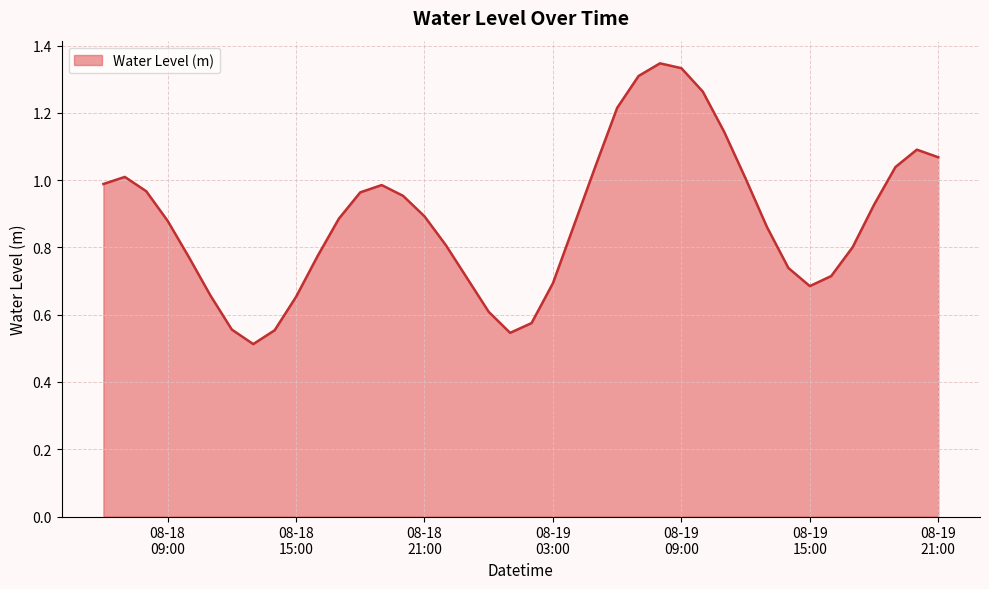

Rank the categories by value from highest to lowest.

2025-08-19 08:00:00, 2025-08-19 09:00:00, 2025-08-19 07:00:00, 2025-08-19 10:00:00, 2025-08-19 06:00:00, 2025-08-19 11:00:00, 2025-08-19 20:00:00, 2025-08-19 21:00:00, 2025-08-19 05:00:00, 2025-08-19 19:00:00, 2025-08-18 07:00:00, 2025-08-19 12:00:00, 2025-08-18 06:00:00, 2025-08-18 19:00:00, 2025-08-18 08:00:00, 2025-08-18 18:00:00, 2025-08-18 20:00:00, 2025-08-19 18:00:00, 2025-08-18 21:00:00, 2025-08-18 17:00:00, 2025-08-18 09:00:00, 2025-08-19 04:00:00, 2025-08-19 13:00:00, 2025-08-18 22:00:00, 2025-08-19 17:00:00, 2025-08-18 16:00:00, 2025-08-18 10:00:00, 2025-08-19 14:00:00, 2025-08-19 16:00:00, 2025-08-18 23:00:00, 2025-08-19 03:00:00, 2025-08-19 15:00:00, 2025-08-18 11:00:00, 2025-08-18 15:00:00, 2025-08-19 00:00:00, 2025-08-19 02:00:00, 2025-08-18 12:00:00, 2025-08-18 14:00:00, 2025-08-19 01:00:00, 2025-08-18 13:00:00